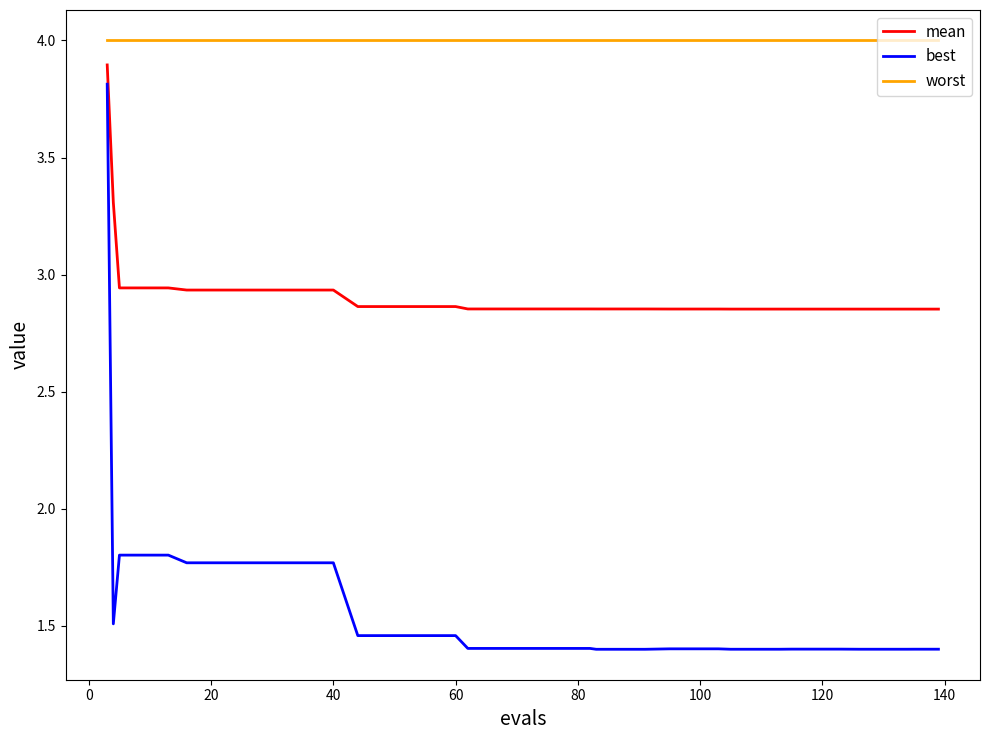

True or false: mean and worst intersect in this chart.

False